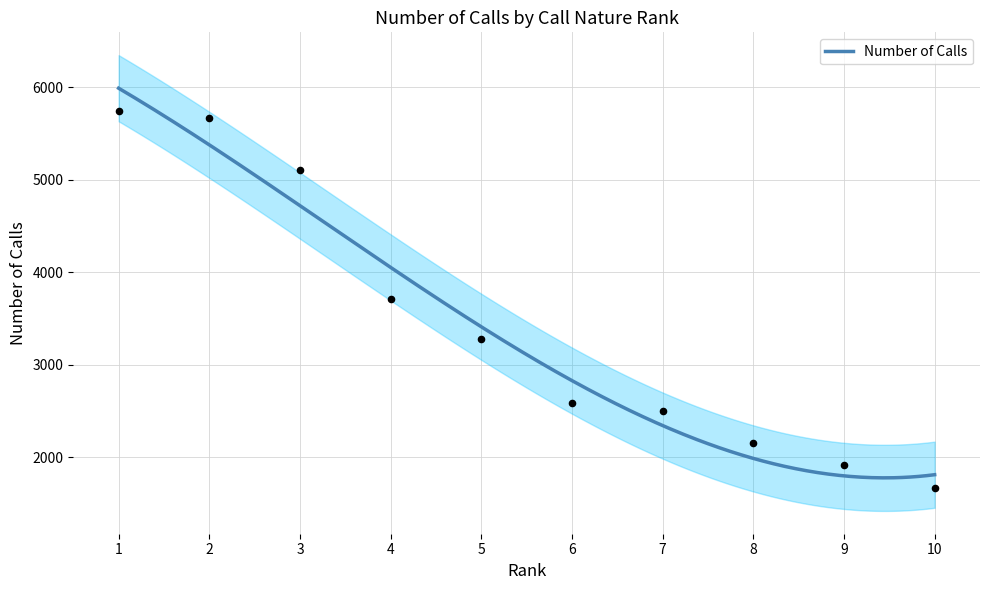

What is the ratio of the value at 1 to the value at 10?

3.4